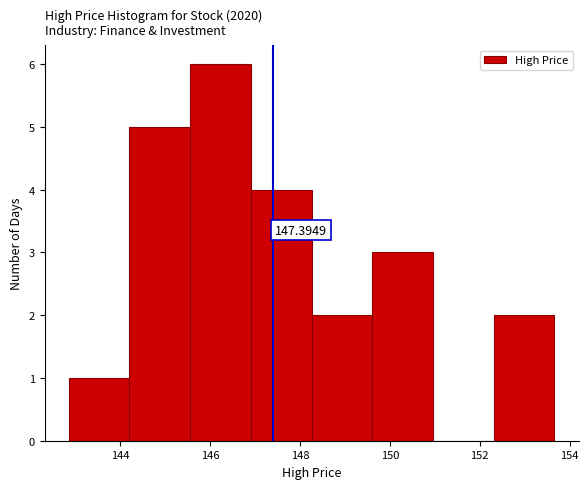

Over which range of the x-axis is the bar tallest?

145.6 to 147.0